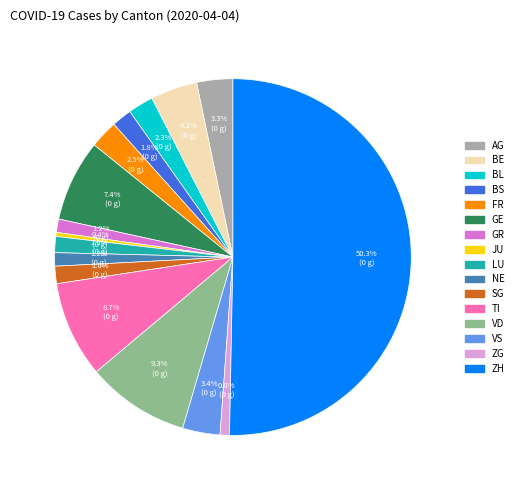

Is BL the majority of the pie?

No